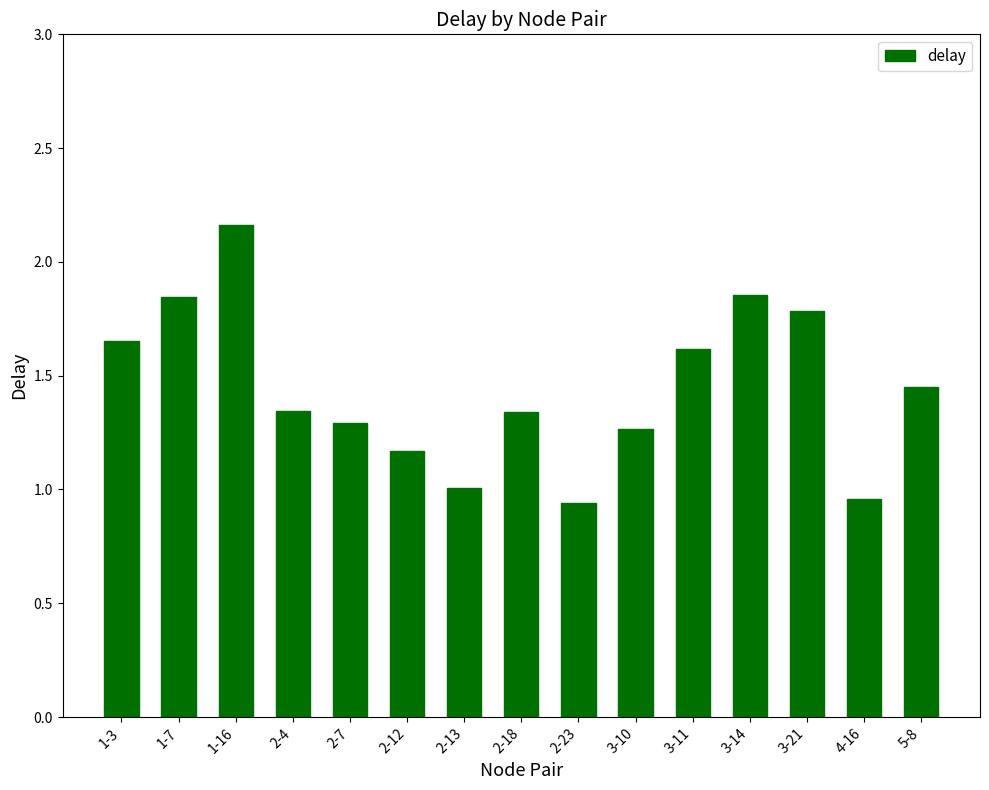

True or false: the data shows 0.8 at 1-16.

False